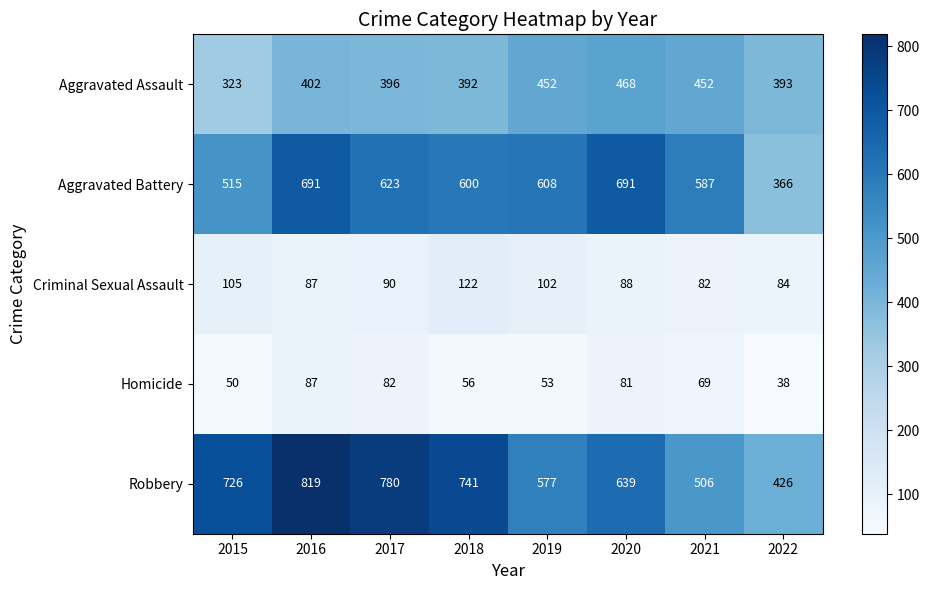

How many data points in Aggravated Battery are less than 608?

4